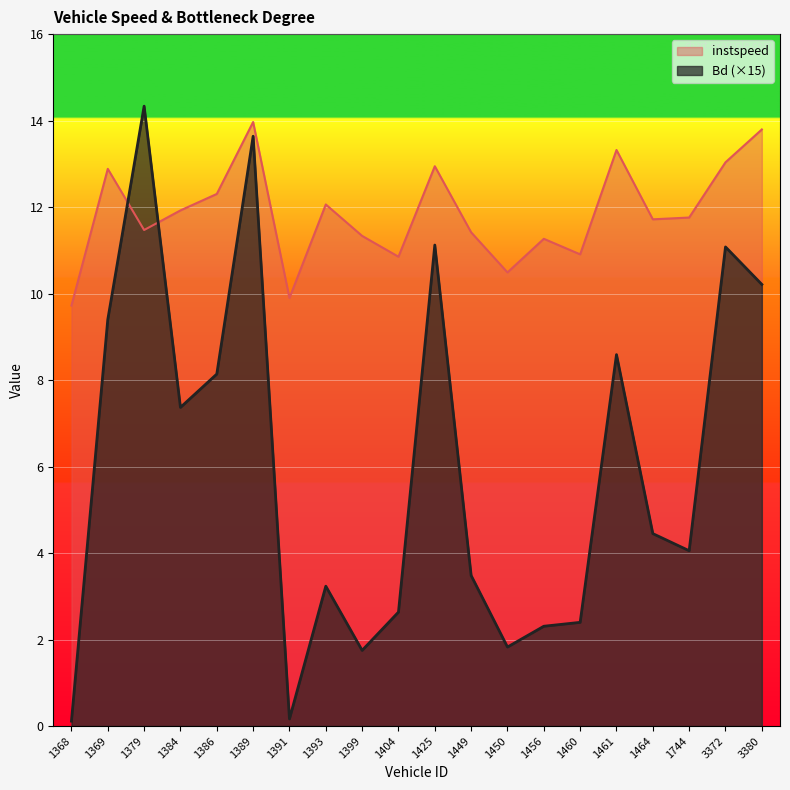

True or false: instspeed has more than 0 interior local peaks.

True